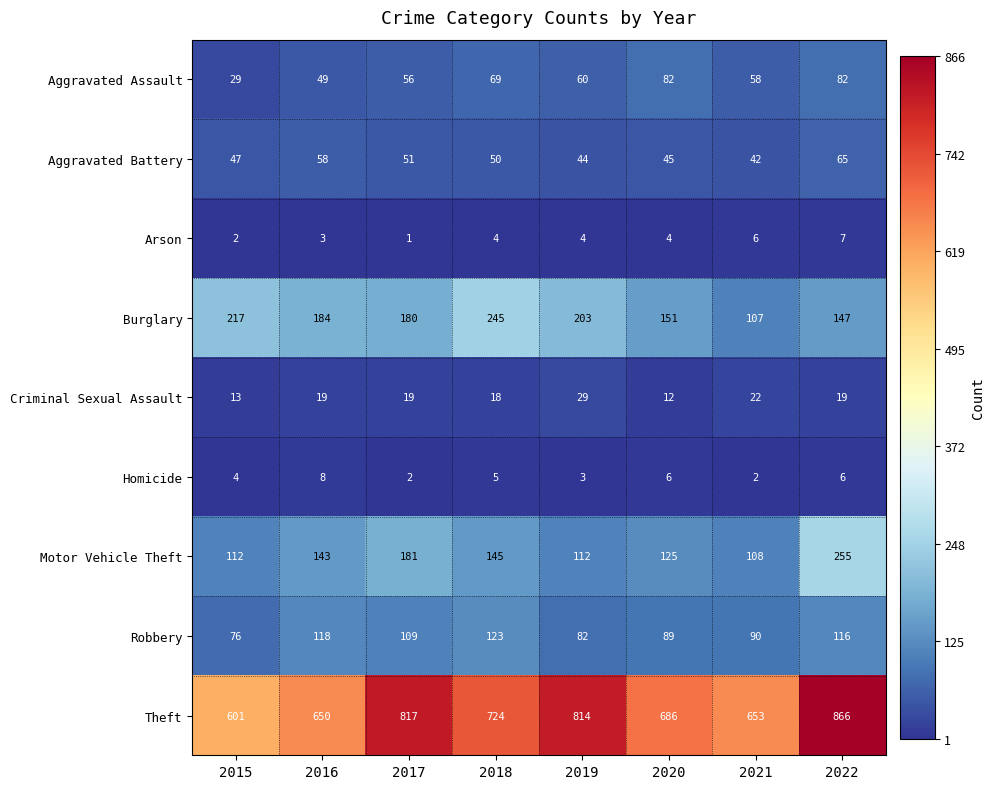

Is it true that Aggravated Assault equals 86 at 2016?

False